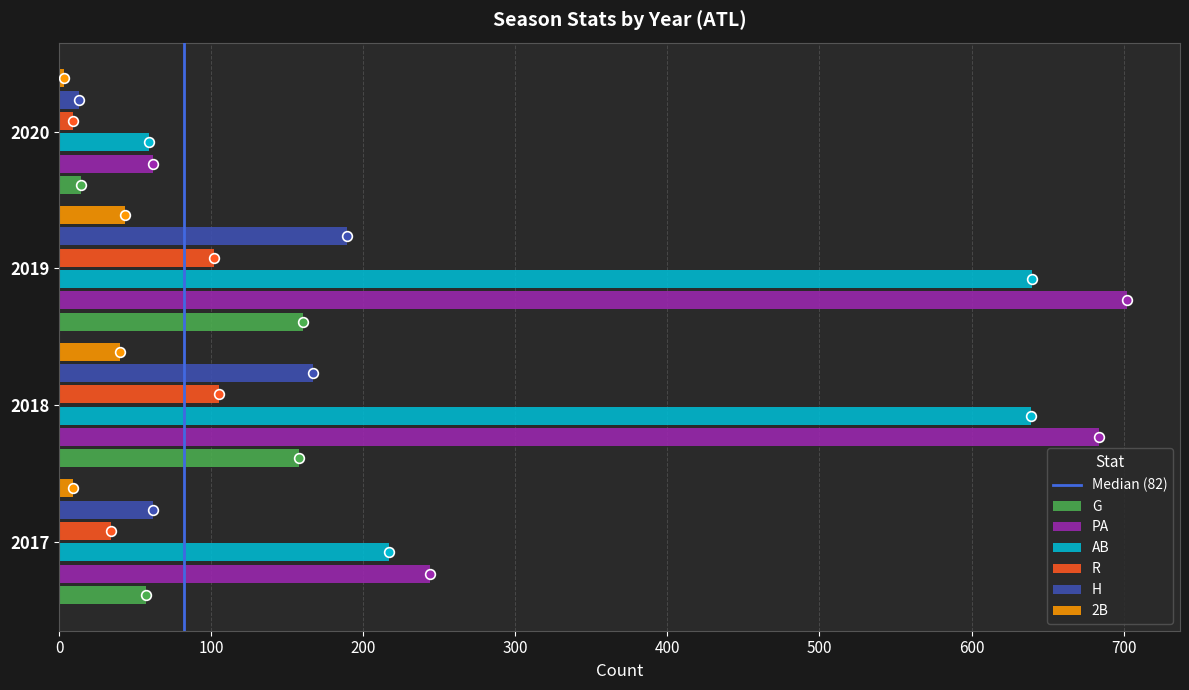

What is the total value across all series at 2020?

160